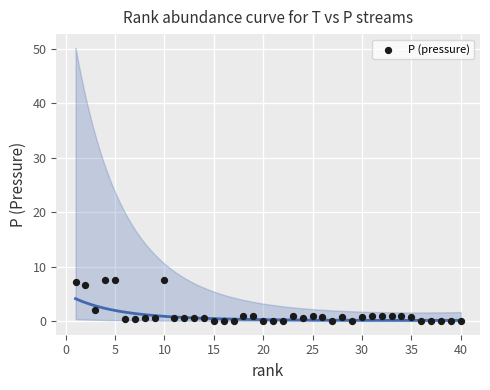

What Y value in the scatter plot is closest to 3?

2.0